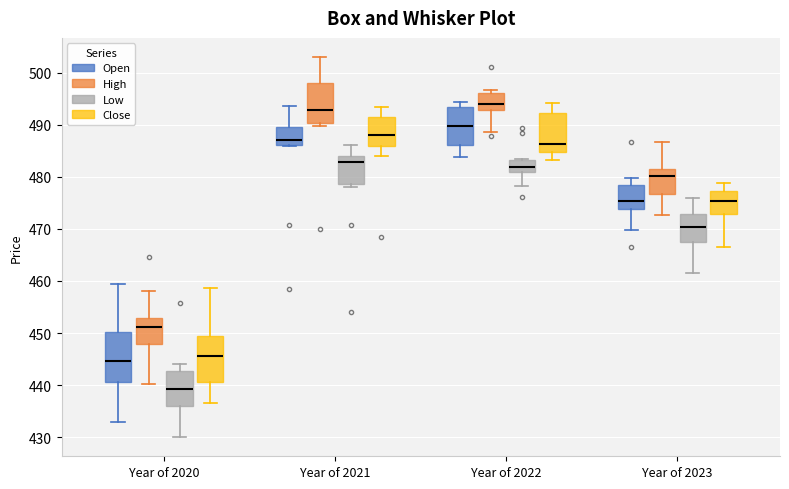

Reading left to right, transcribe this box plot: for each box, give where its median line is, the range the box spans, and where its two whiskers end, as read against the y-axis. The values are not printed on the chart, so give them approximately, as read against the axis.

Year of 2020 (Open): median 445, box 441 to 450, whiskers 433 to 459
Year of 2020 (High): median 451, box 448 to 453, whiskers 440 to 458
Year of 2020 (Low): median 439, box 436 to 443, whiskers 430 to 444
Year of 2020 (Close): median 446, box 441 to 449, whiskers 437 to 459
Year of 2021 (Open): median 487, box 486 to 489, whiskers 486 to 494
Year of 2021 (High): median 493, box 490 to 498, whiskers 490 (just below the box's lower edge) to 503
Year of 2021 (Low): median 483, box 479 to 484, whiskers 478 to 486
Year of 2021 (Close): median 488, box 486 to 491, whiskers 484 to 493
Year of 2022 (Open): median 490, box 486 to 493, whiskers 484 to 494
Year of 2022 (High): median 494, box 493 to 496, whiskers 489 to 497
Year of 2022 (Low): median 482, box 481 to 483, whiskers 478 to 483
Year of 2022 (Close): median 486, box 485 to 492, whiskers 483 to 494
Year of 2023 (Open): median 475, box 474 to 478, whiskers 470 to 480
Year of 2023 (High): median 480, box 477 to 482, whiskers 473 to 487
Year of 2023 (Low): median 470, box 467 to 473, whiskers 461 to 476
Year of 2023 (Close): median 475, box 473 to 477, whiskers 467 to 479